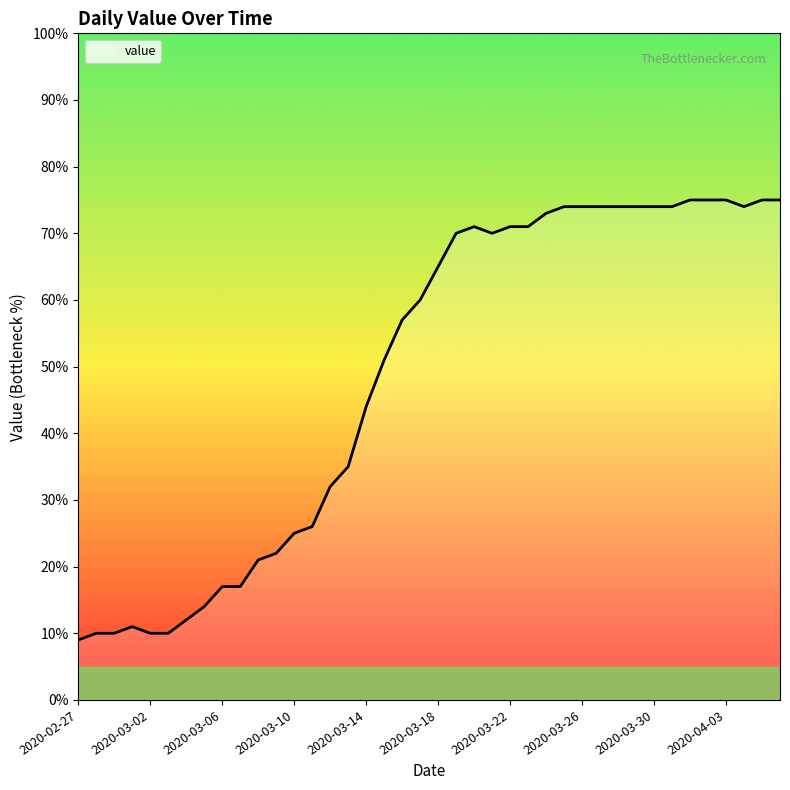

What is the maximum value shown in the chart?

75